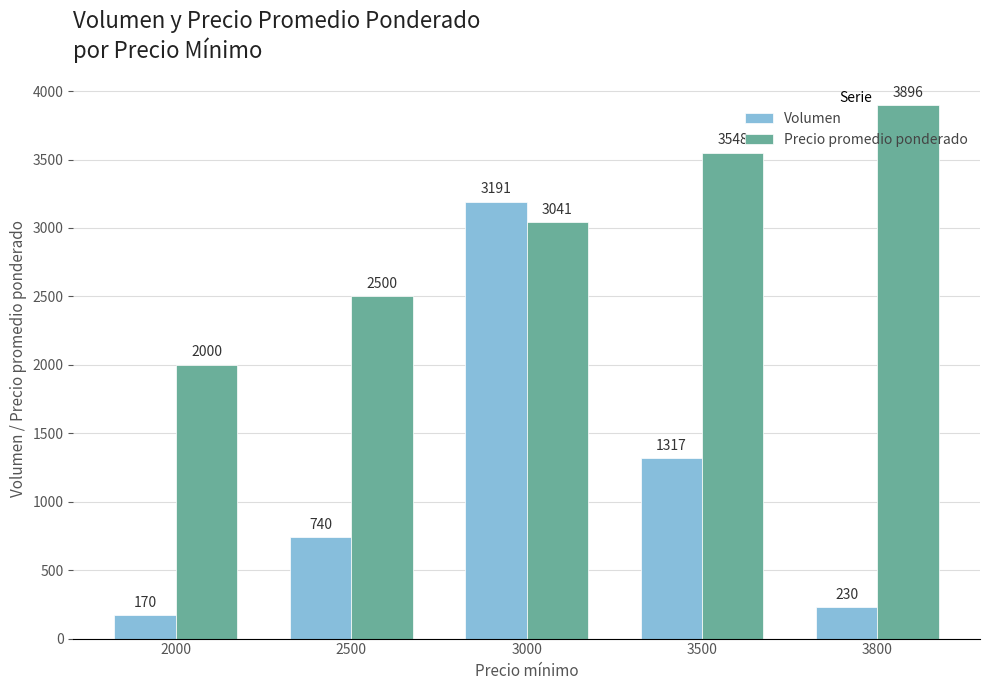

How many distinct data groups are displayed?

2